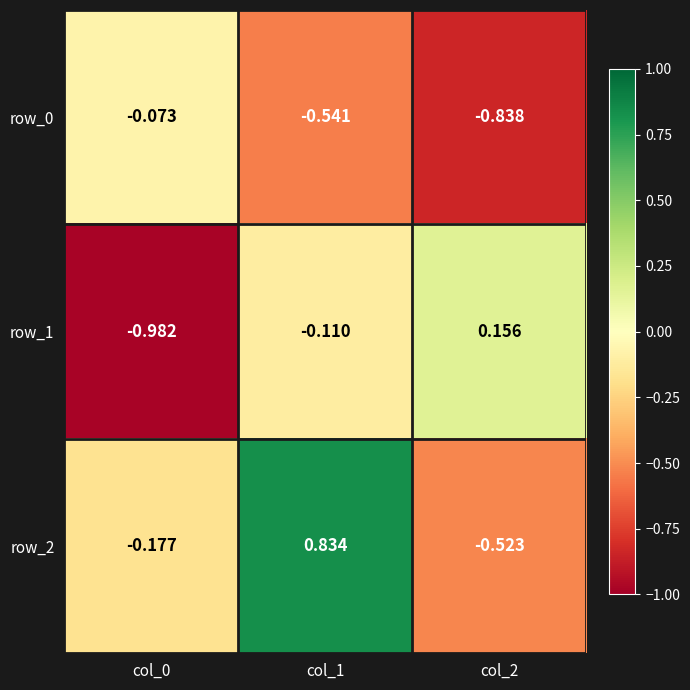

Which series changed the most between col_0 and col_1?

row_2